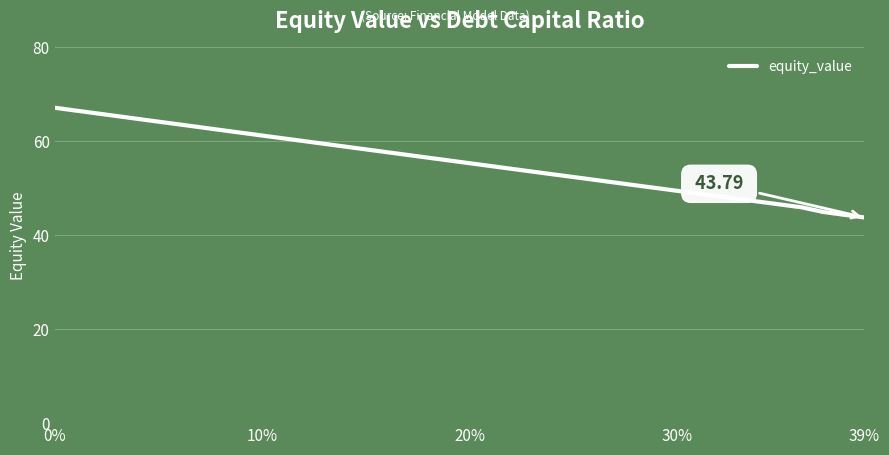

What is the difference between the maximum and minimum values?

23.4